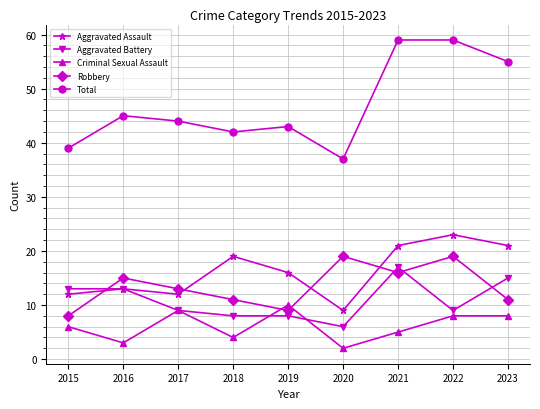

True or false: Criminal Sexual Assault and Aggravated Battery intersect in this chart.

True